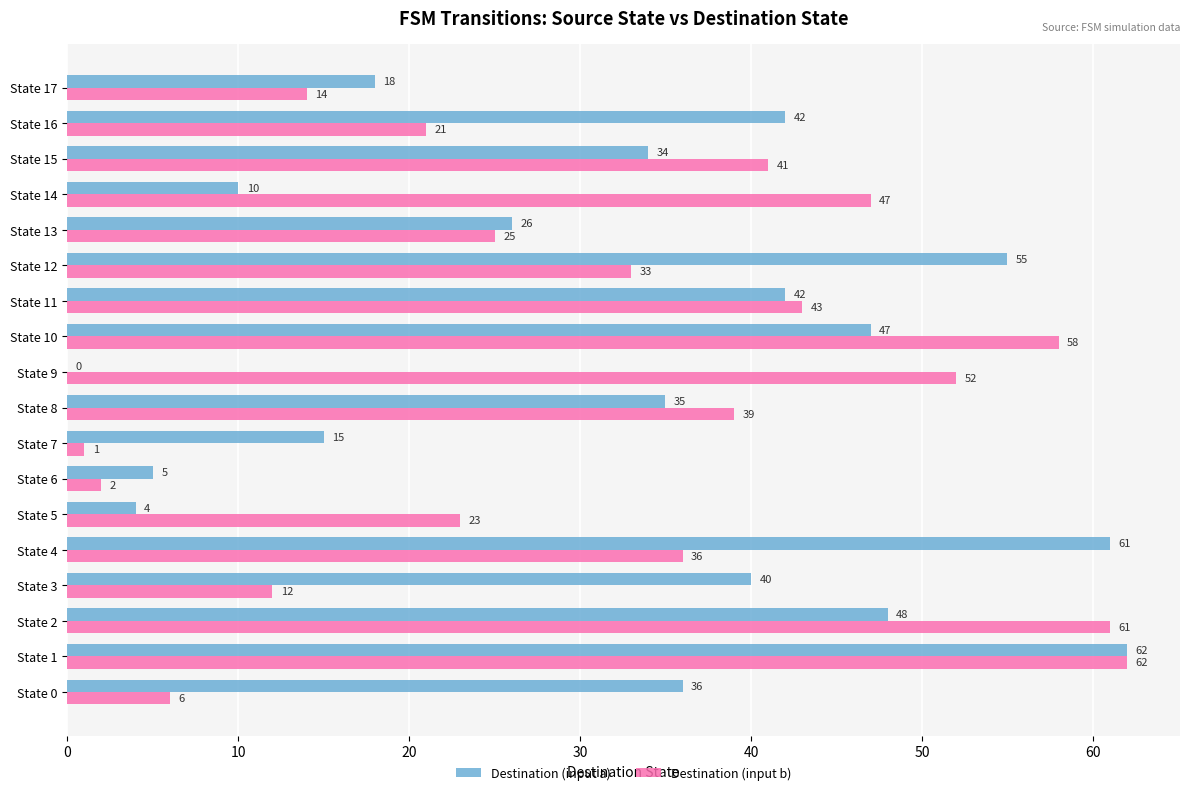

What is the maximum value for Destination (input b)?

62